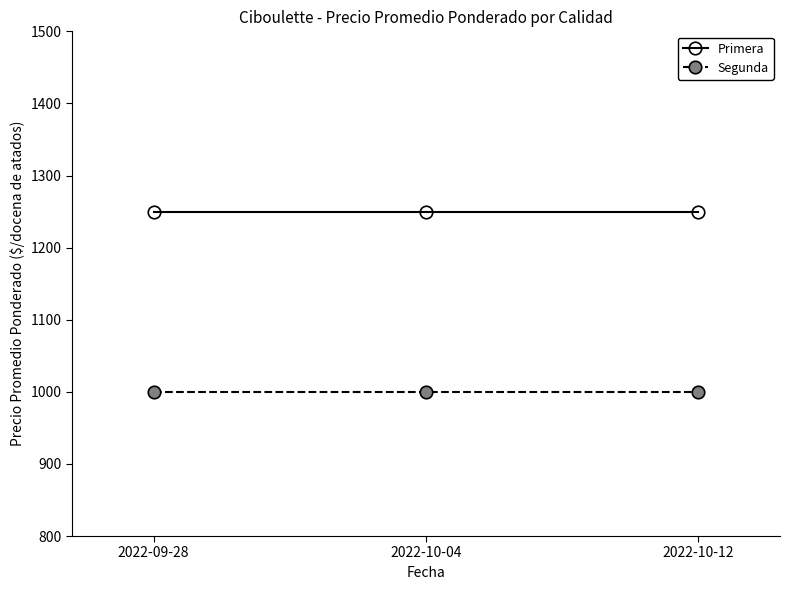

What position from the right is 2022-10-04?

2